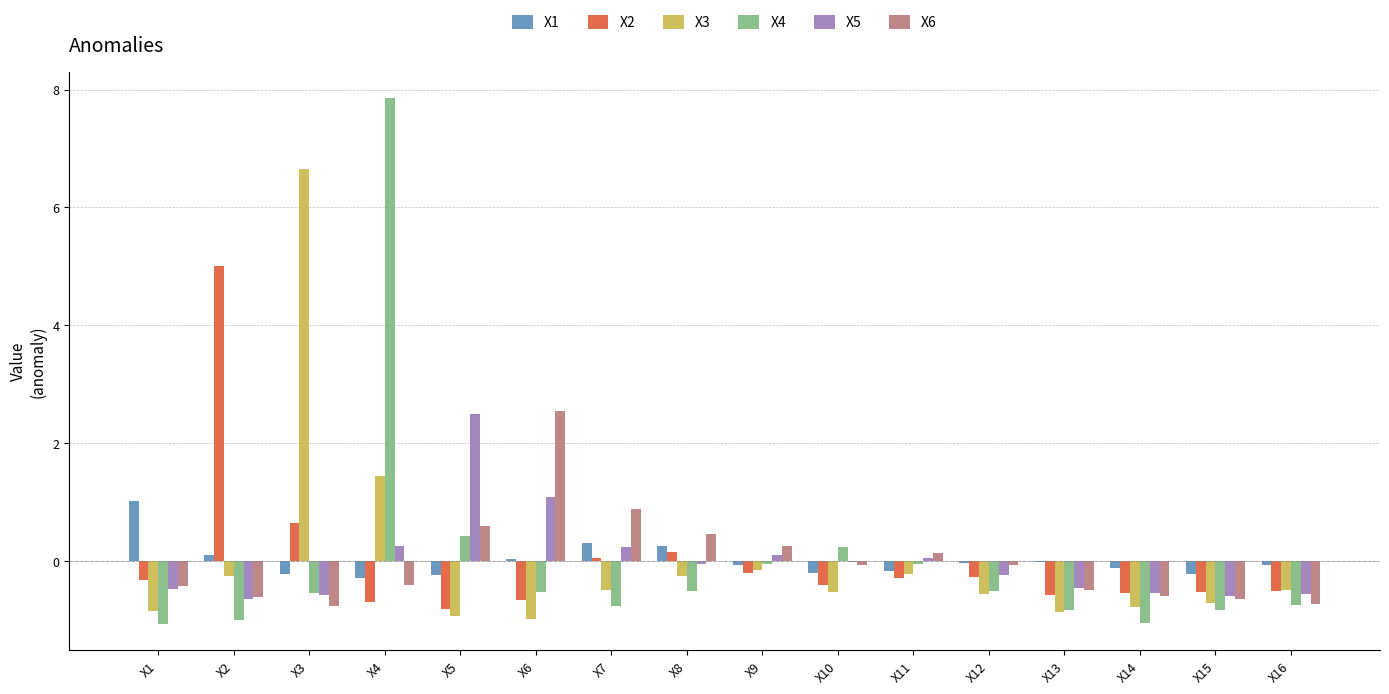

The X3 series shows -0.8 at X14. True or false?

True